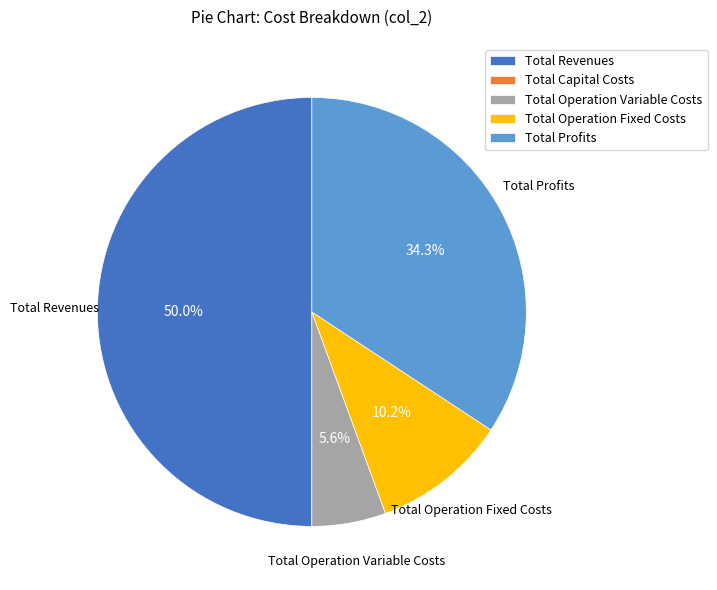

To the nearest percent, what percentage of the pie is Total Profits?

34%